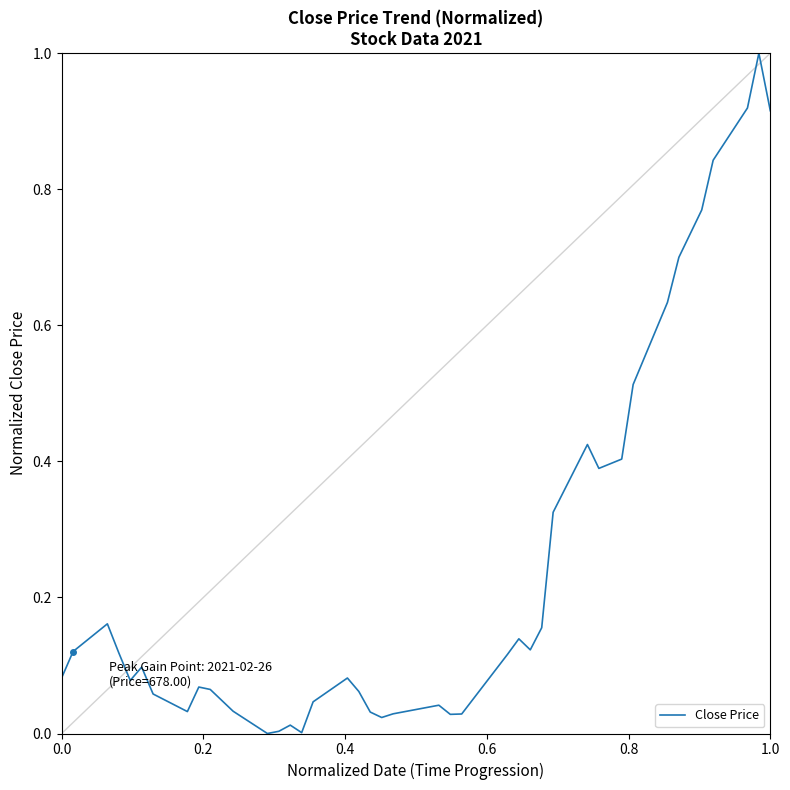

What is the difference between the maximum and minimum values?

1.0